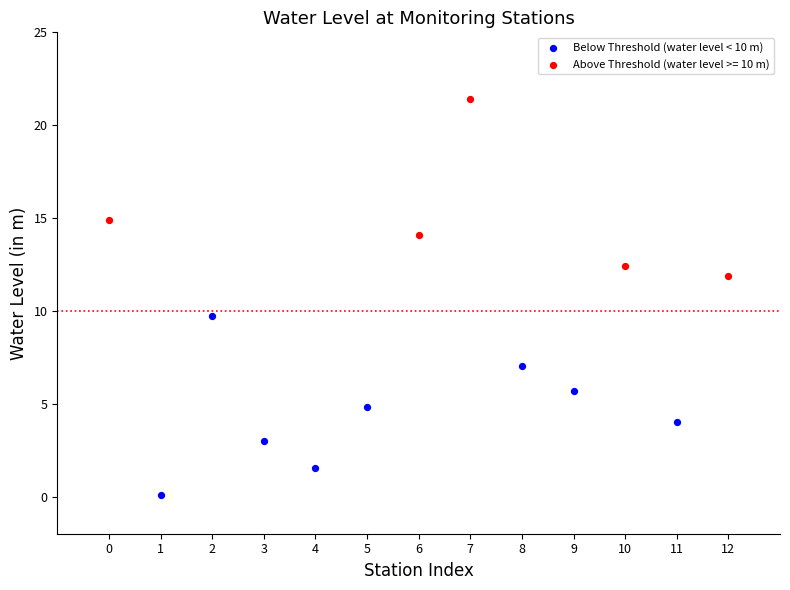

Which series reaches the maximum Y coordinate?

Above Threshold (water level >= 10 m)